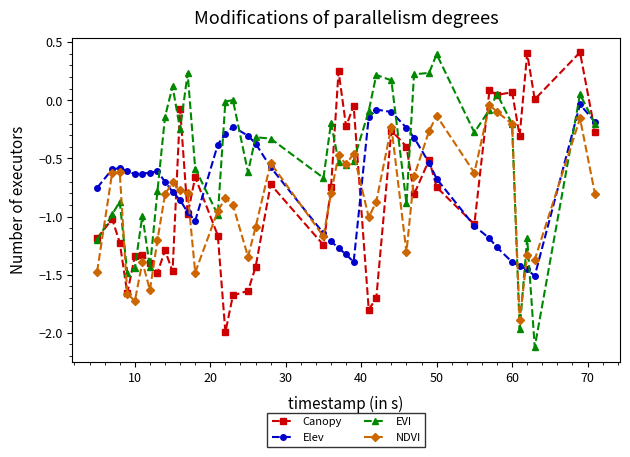

Which series has the largest total across all categories?

EVI